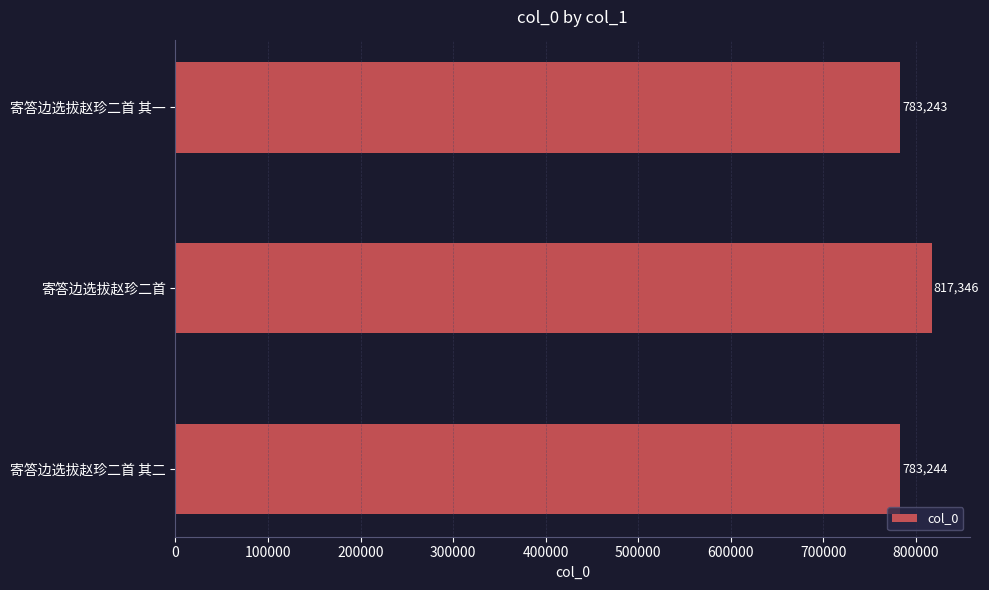

Rank the categories by value from highest to lowest.

寄答边选拔赵珍二首, 寄答边选拔赵珍二首 其二, 寄答边选拔赵珍二首 其一